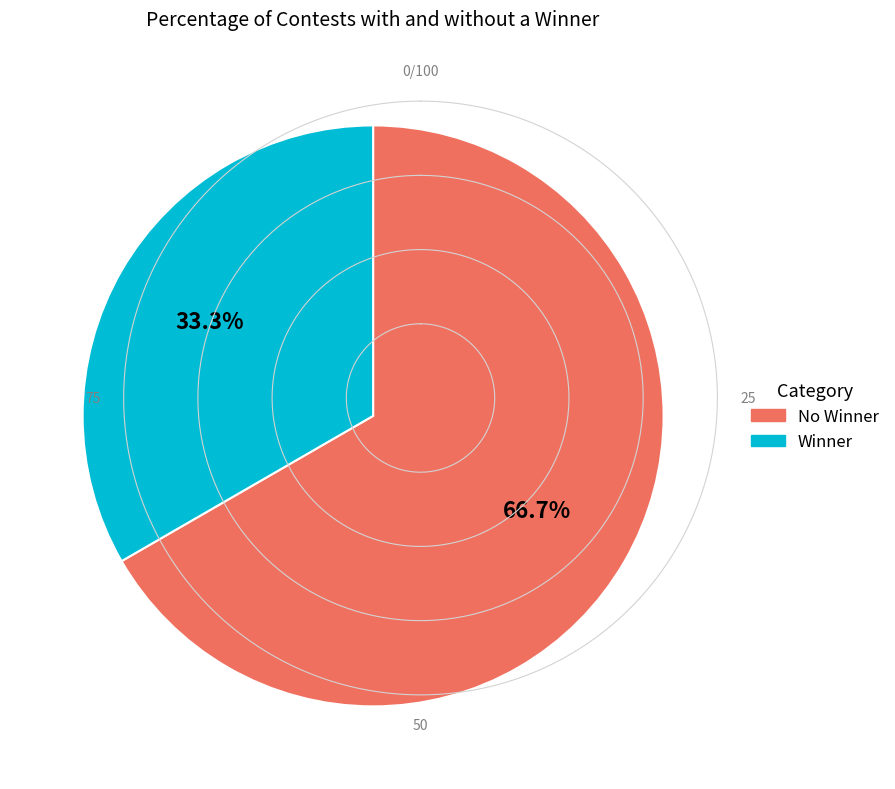

How many segments does this pie chart have?

2